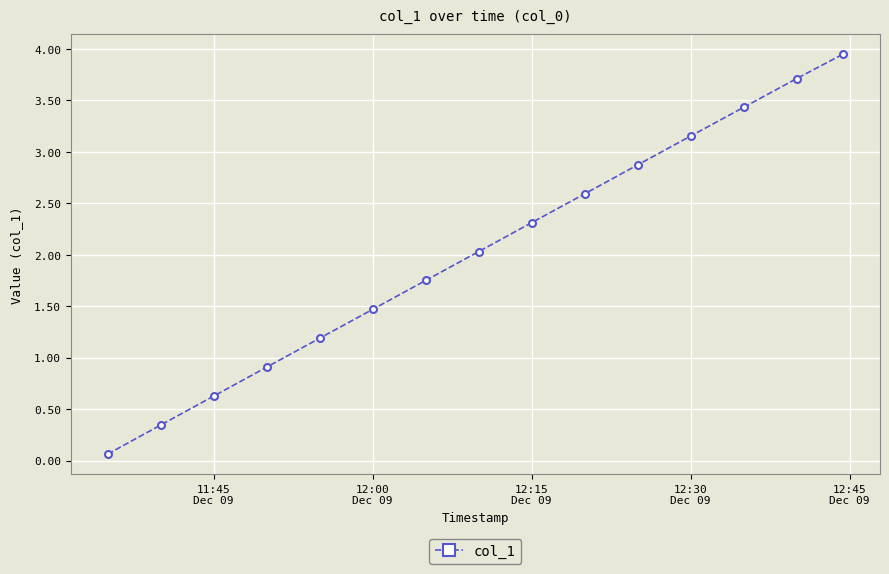

What is the average value?

2.0